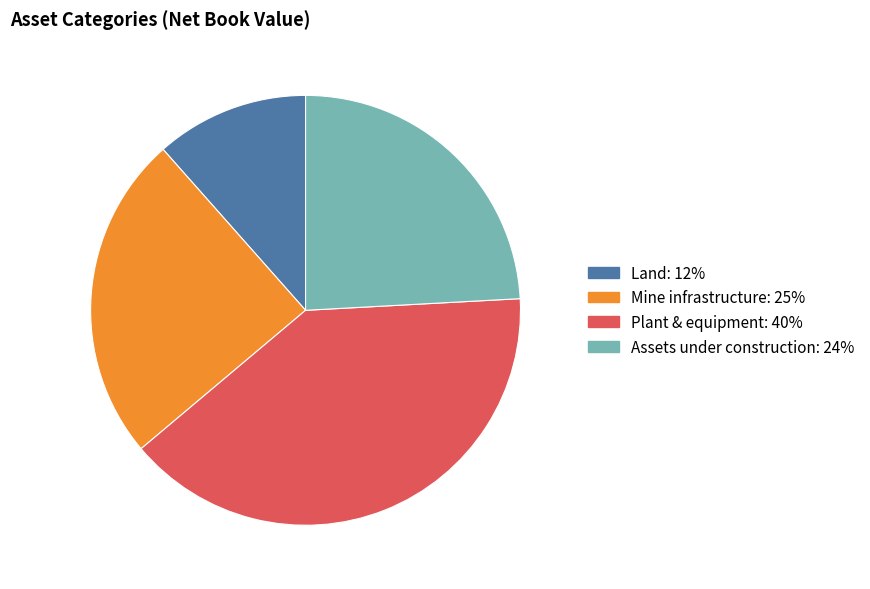

Which slice is the largest?

Plant & equipment